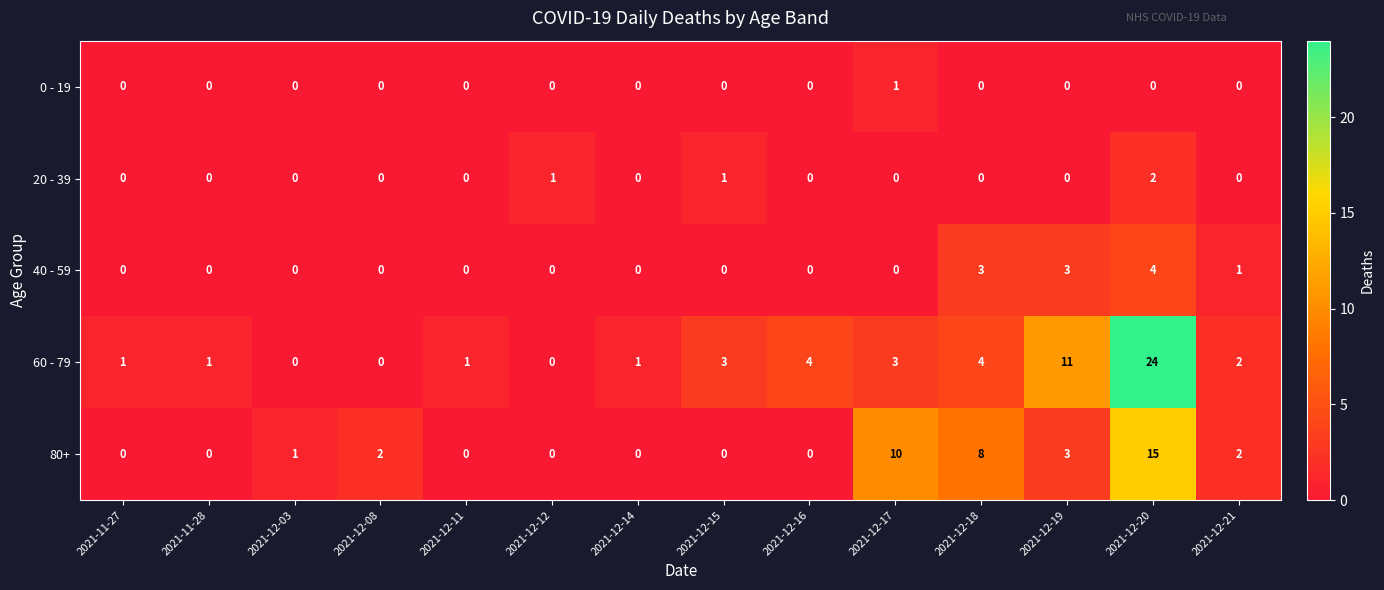

What is the maximum value shown in the chart?

24